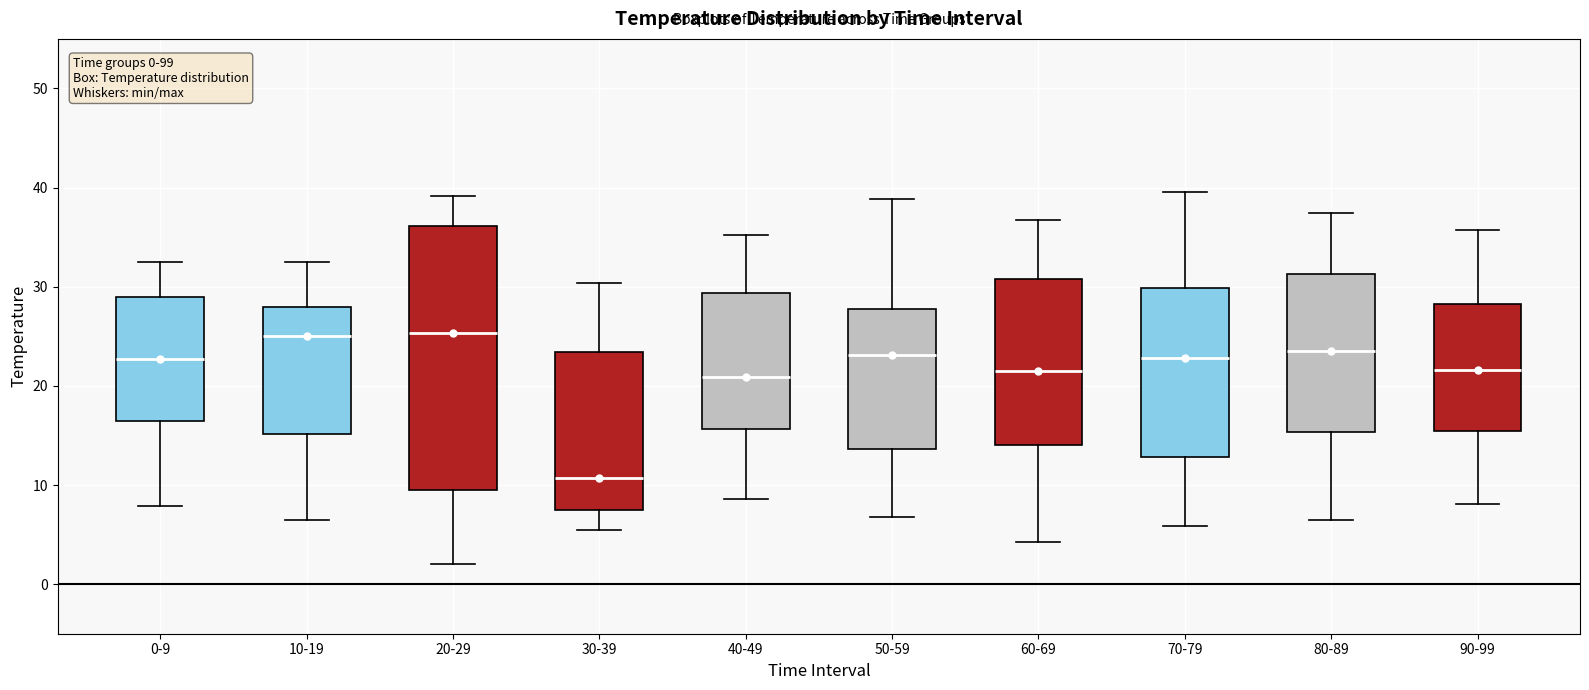

Which box has the lowest median line?

30-39